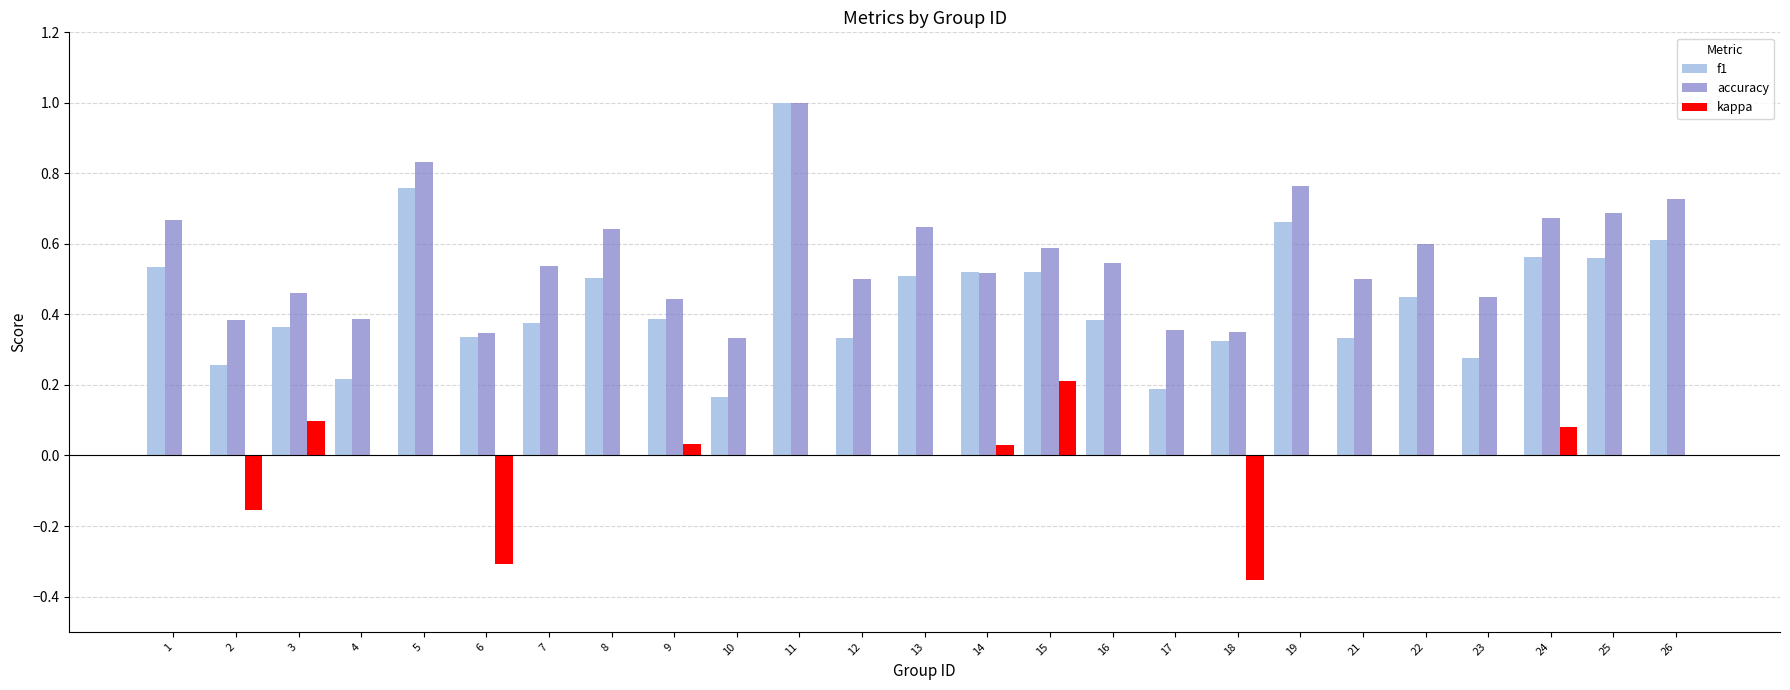

How many data points does each series have?

25